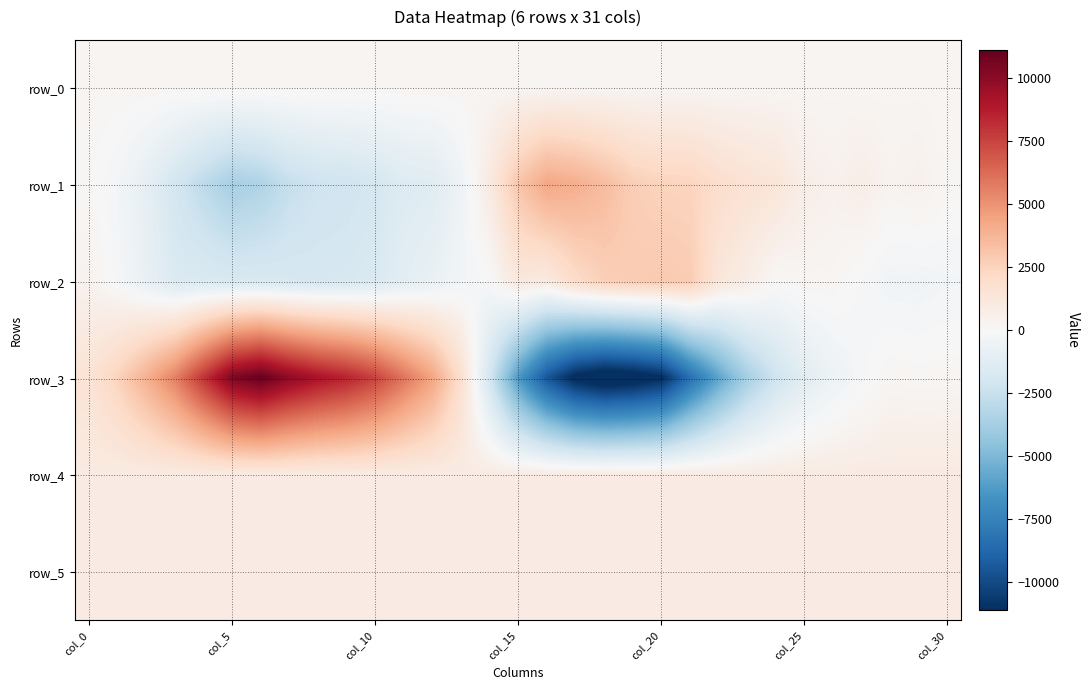

What is the difference between the maximum and minimum values in the row_4 series?

46.0